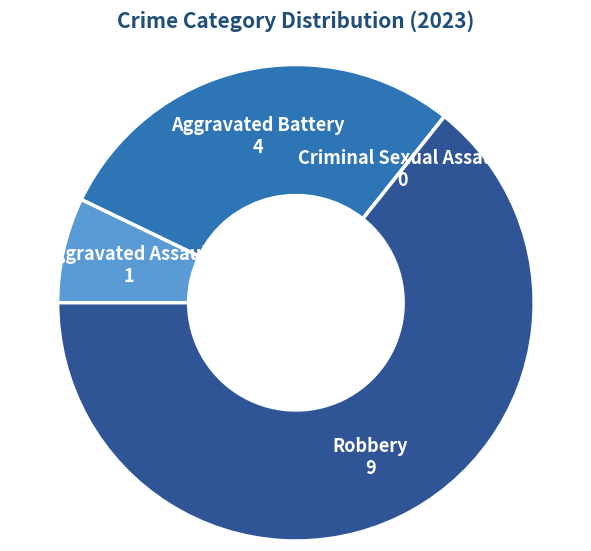

Count the number of slices in the pie.

4